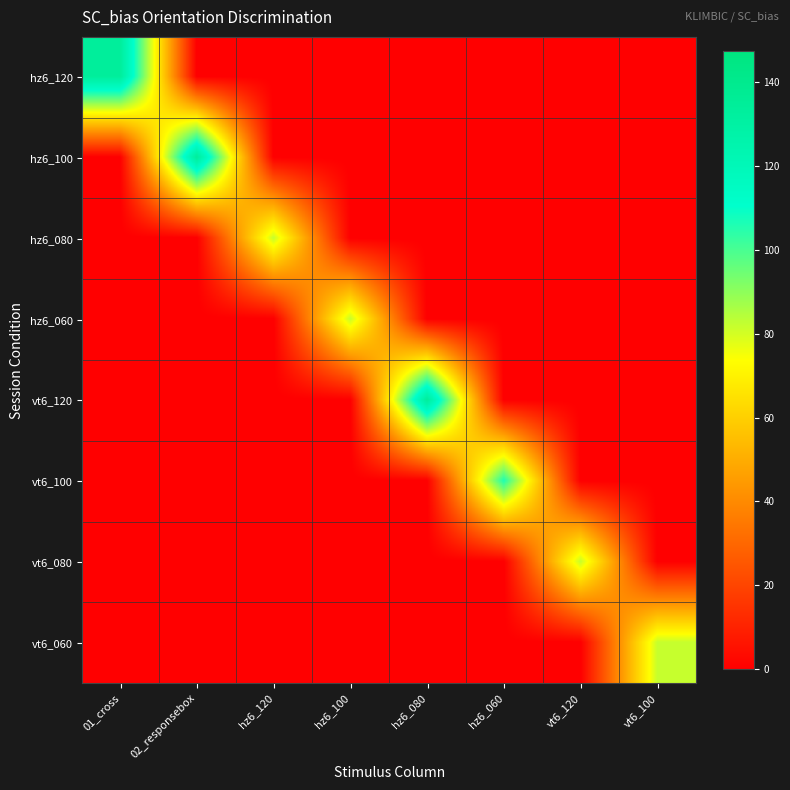

At how many categories does at least one series exceed 48?

8